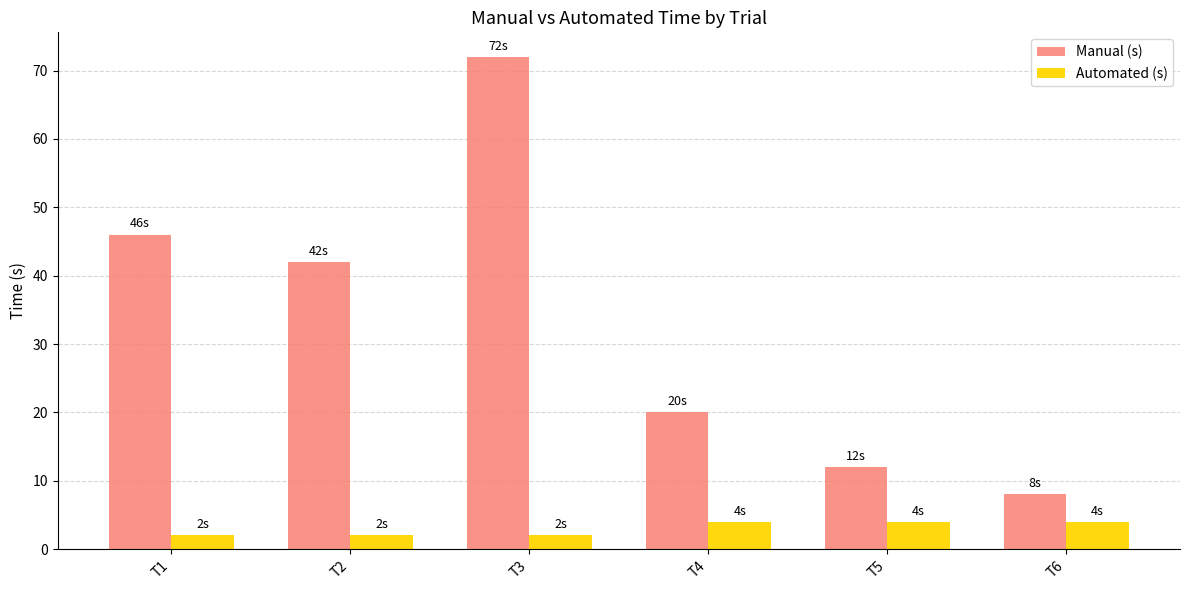

Which series has the largest range (max minus min)?

Manual (s)